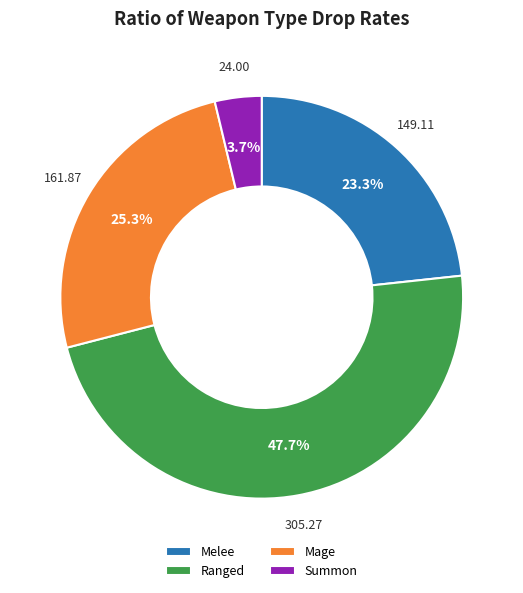

To the nearest percent, what percentage of the pie is Ranged?

48%